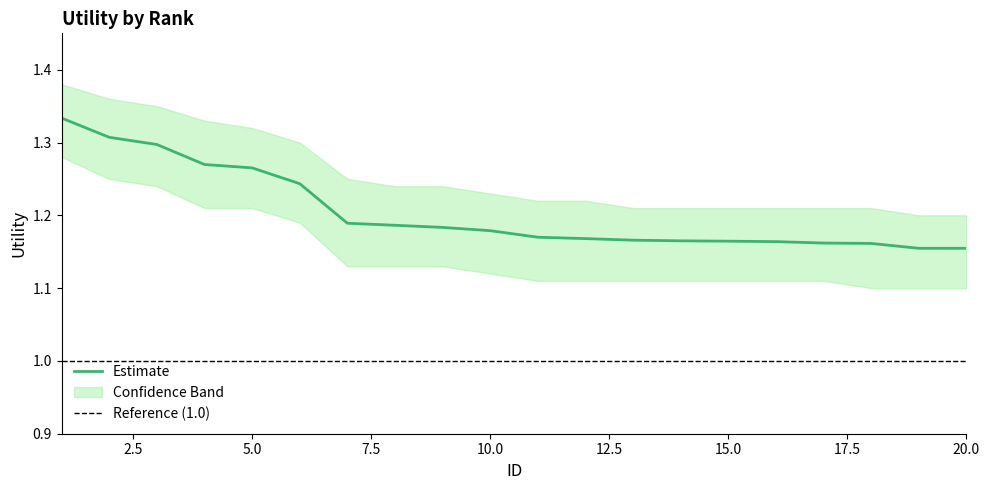

The chart shows a value of 2.0 at 8. True or false?

False